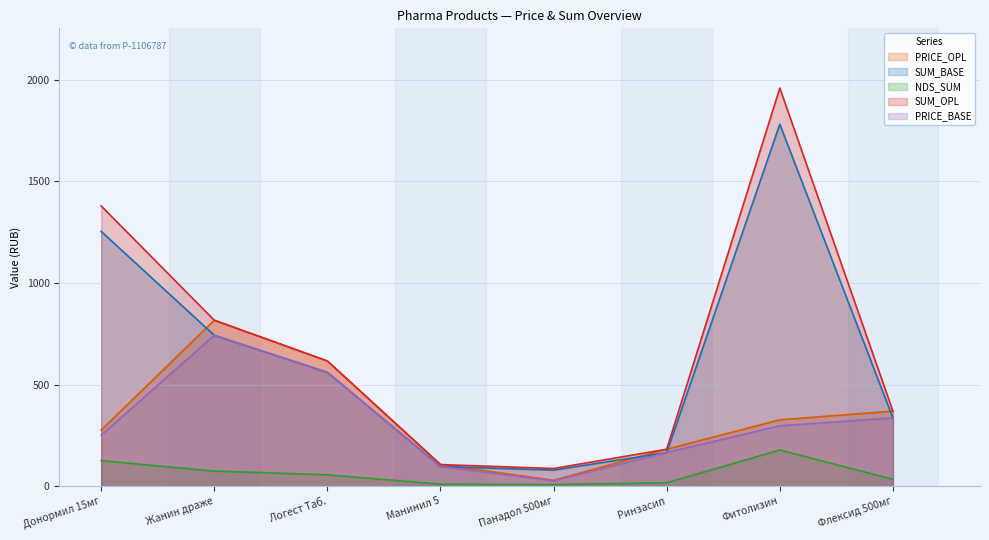

Which series has the widest spread of values?

SUM_OPL